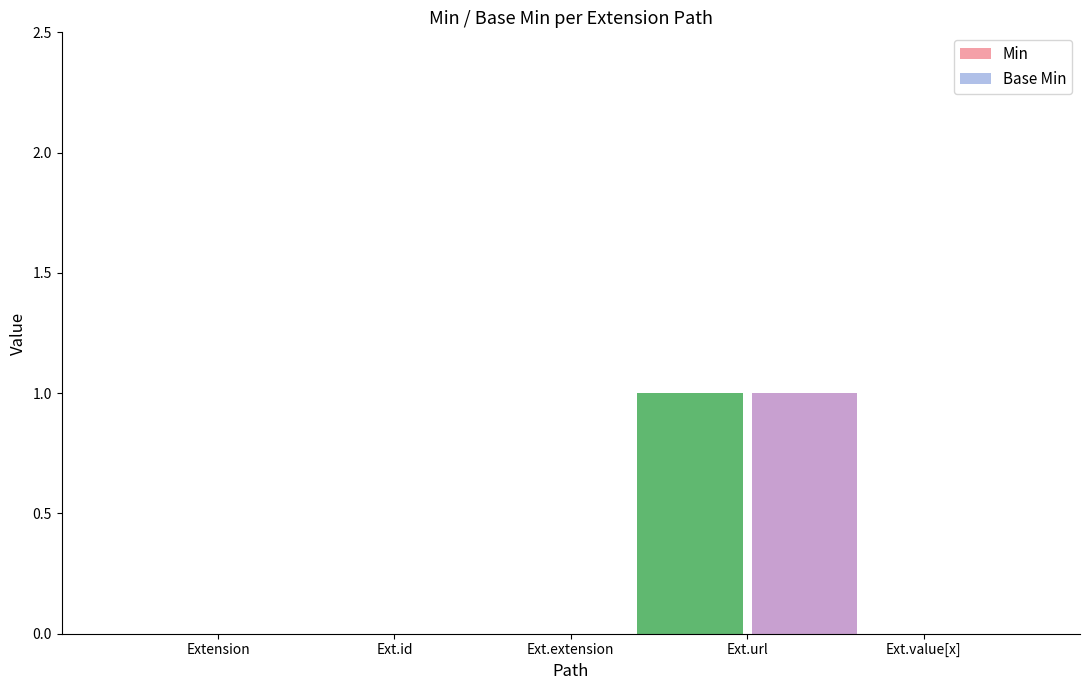

At which category is the sum across all series the highest?

Ext.url